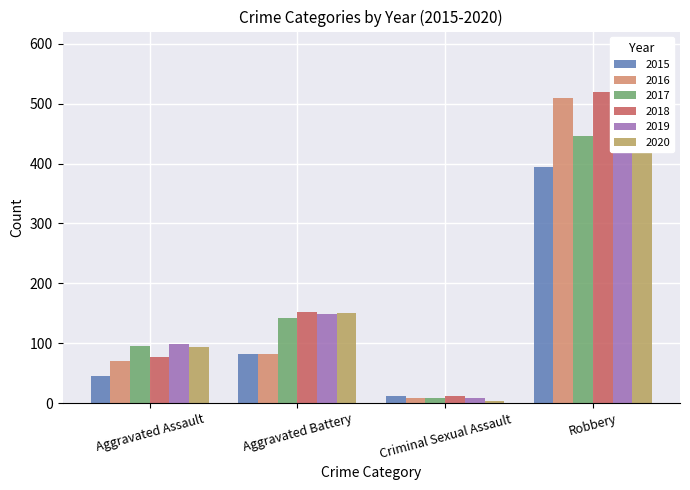

What is the label of the 1st bar from the right?

Robbery